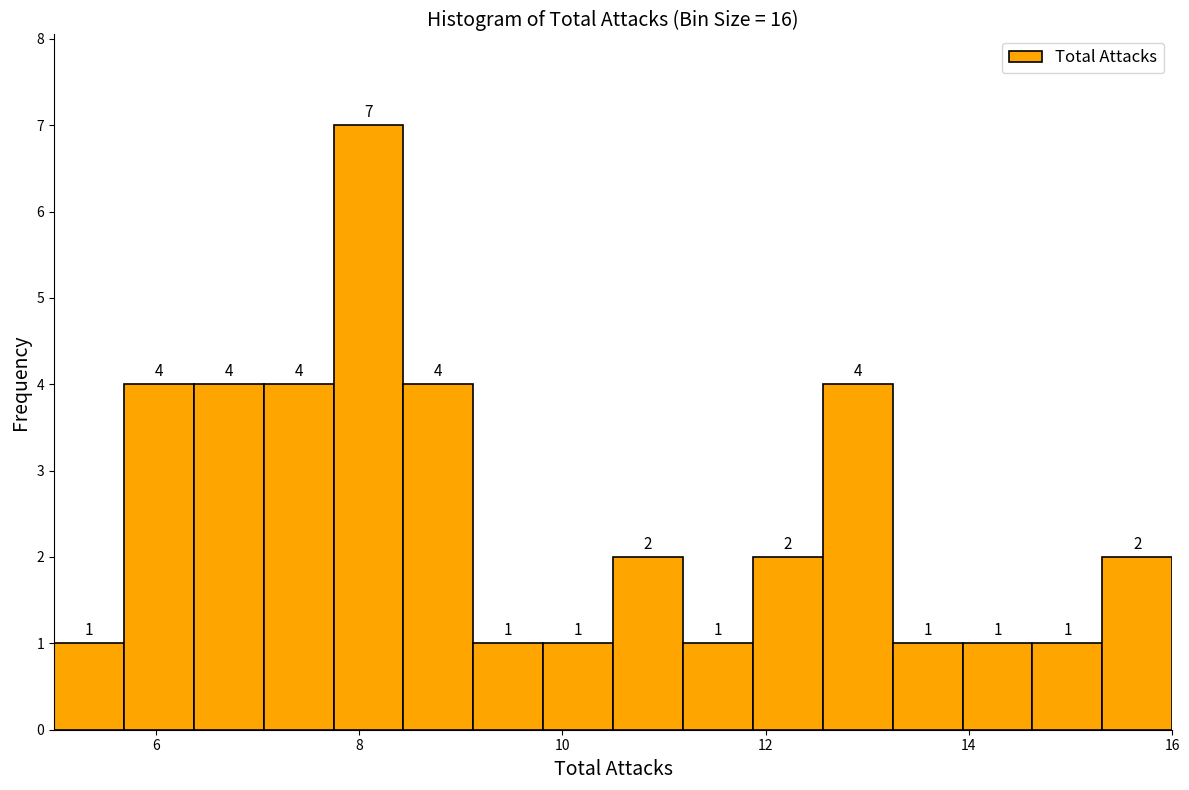

Around what value on the x-axis is the tallest bar? Give the approximate position of its centre, as read against the axis.

8.0